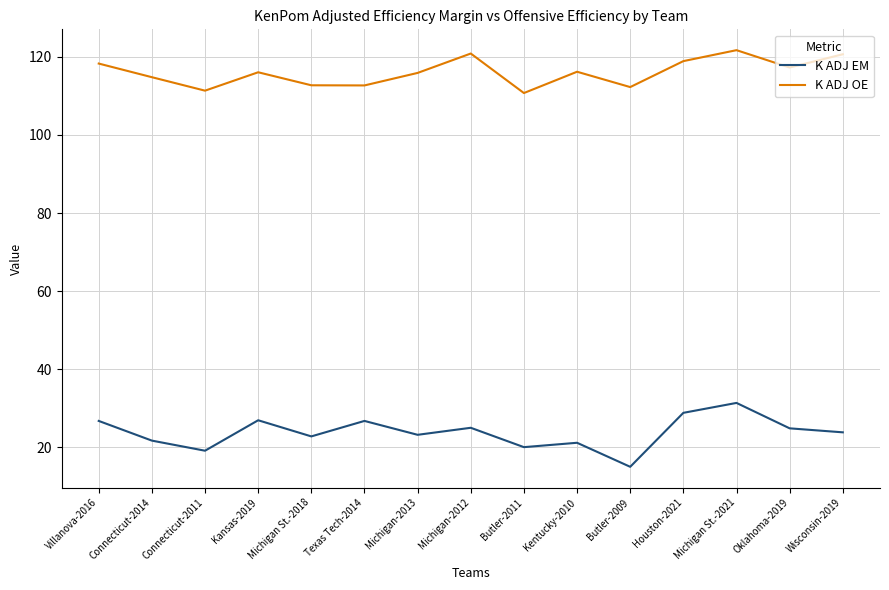

What is the sum of the K ADJ OE values at Villanova-2016 and Butler-2009?

230.6